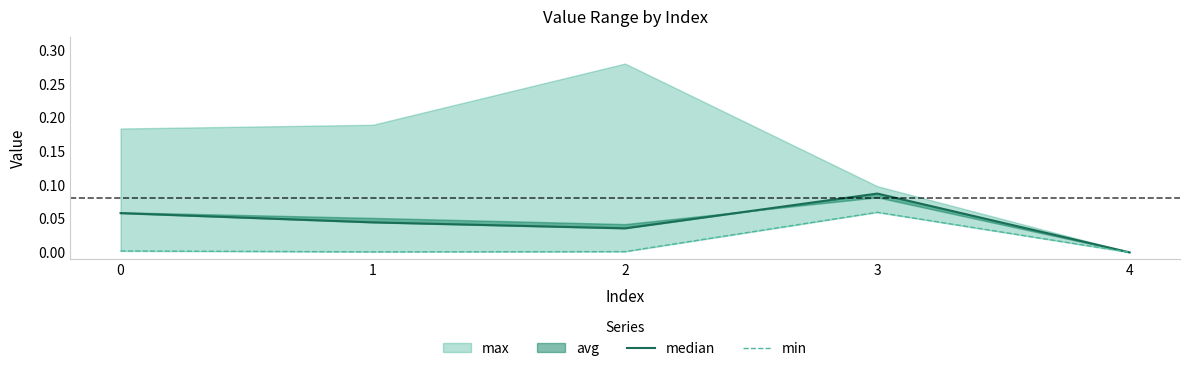

The value of median at 2 is 0.0. True or false?

True